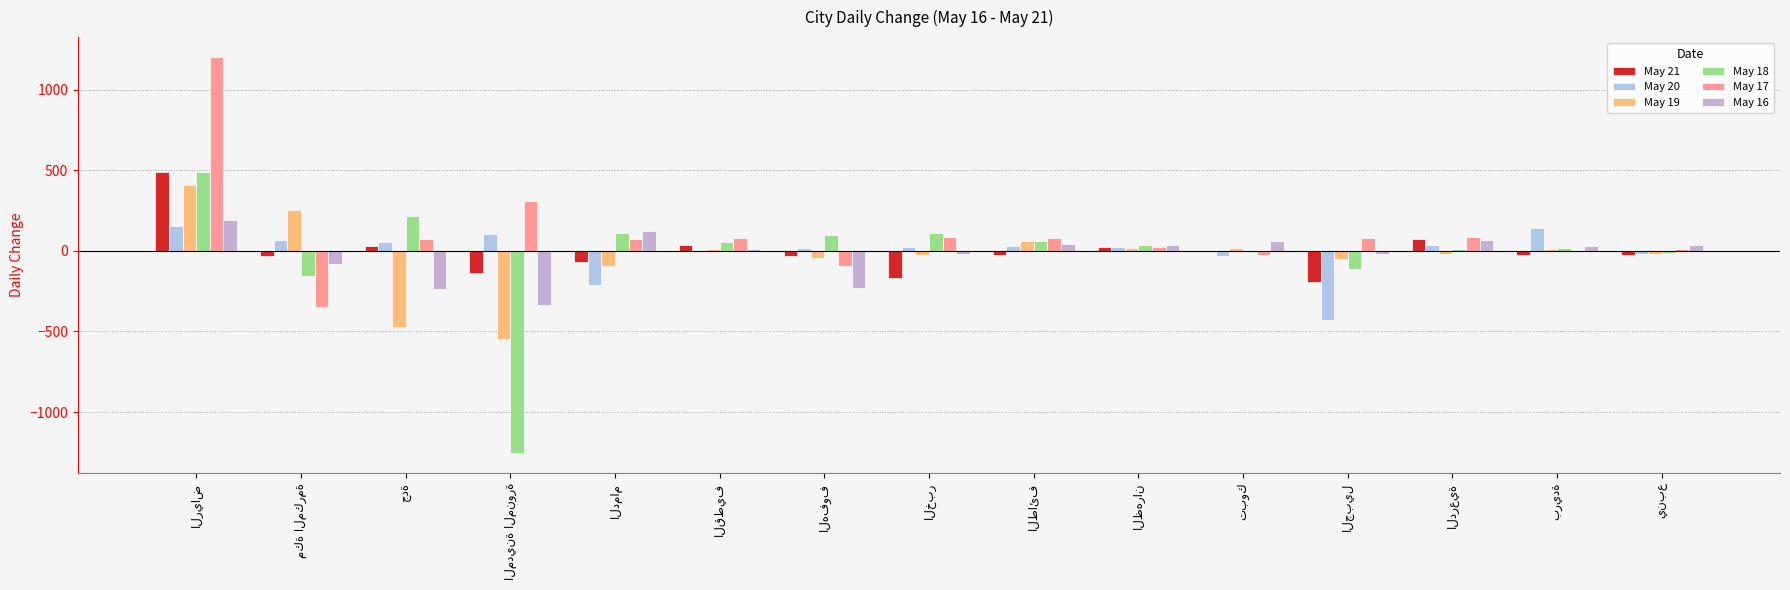

How many categories are shown in the chart?

15